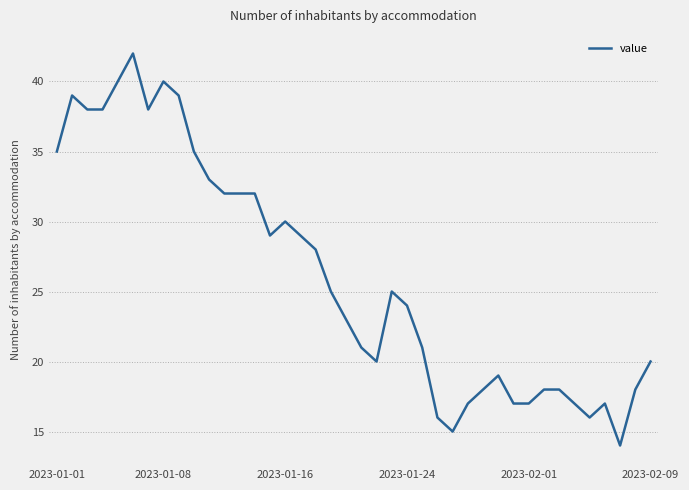

What is the minimum value shown in the chart?

14